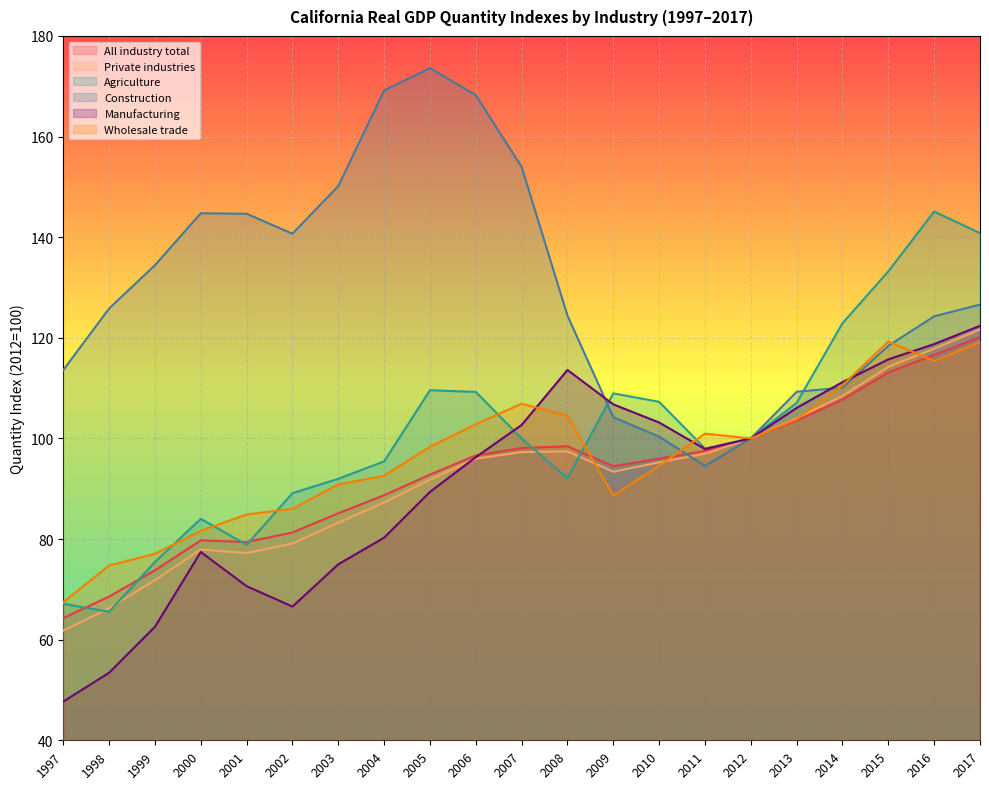

Is the value of Wholesale trade at 2001 greater than the value of Manufacturing at 2005?

No